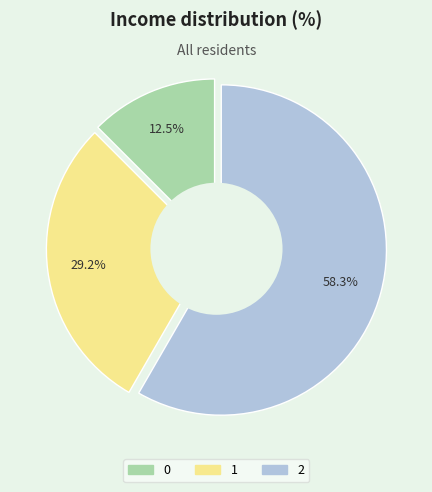

What portion of the pie excludes 2?

41.7%